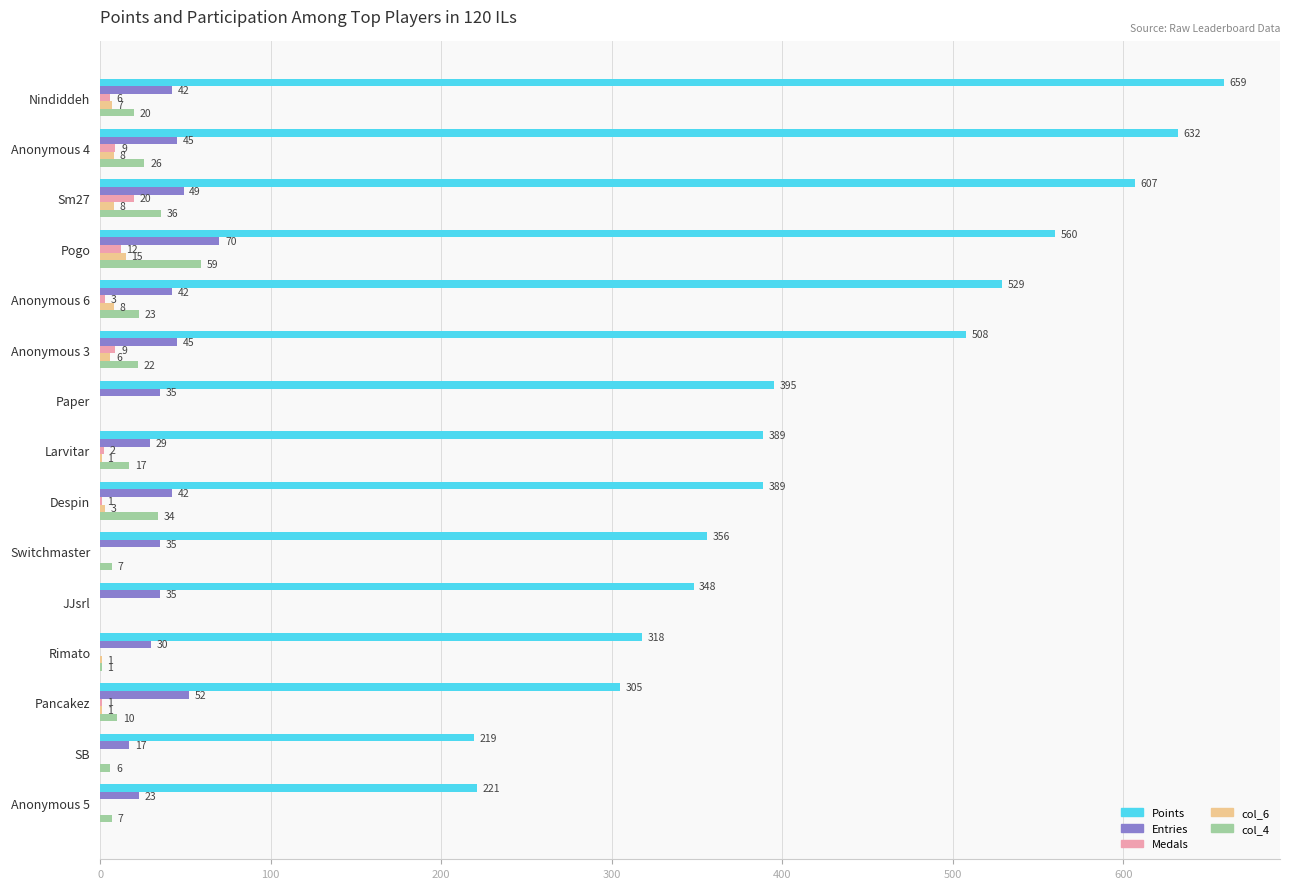

Which series has the largest total across all categories?

Points